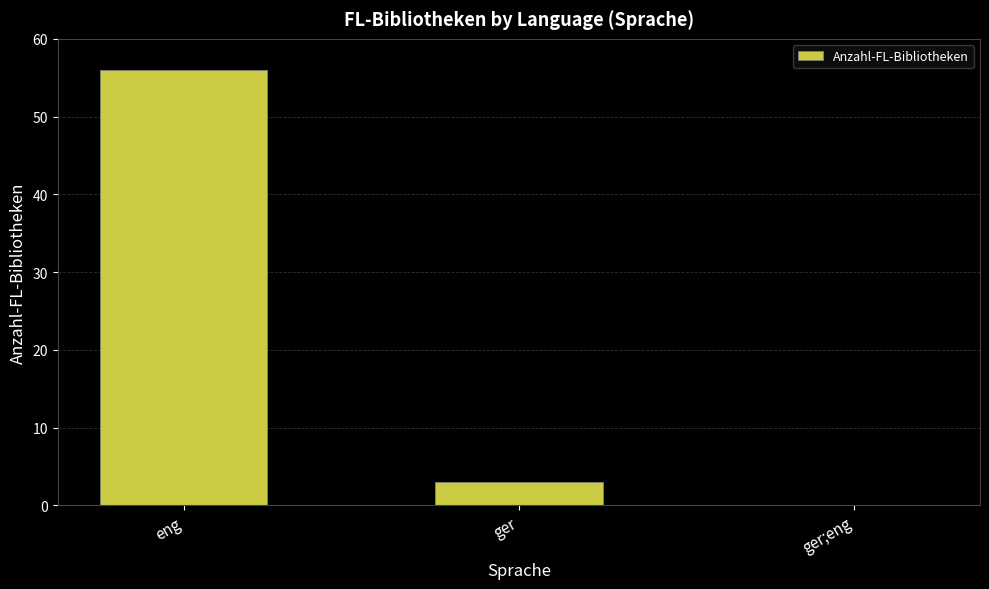

Between eng and ger, which is larger?

eng